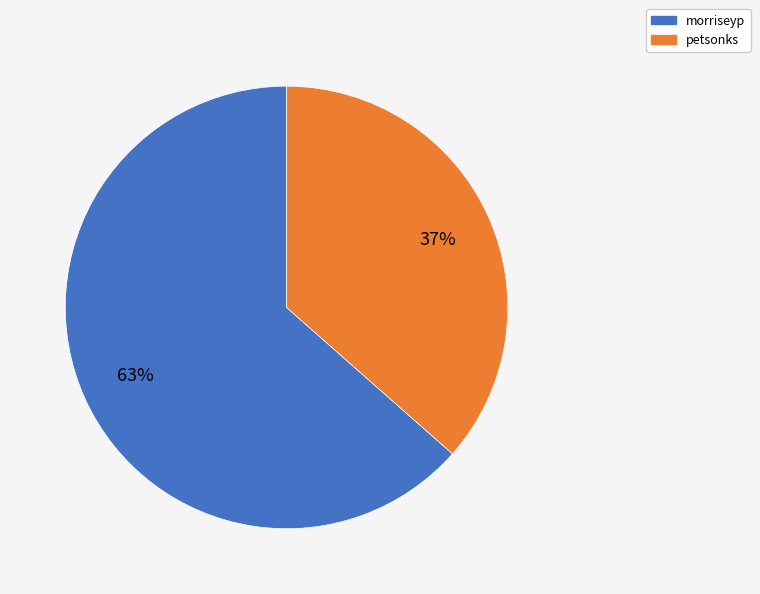

To the nearest percent, what is the average slice percentage?

50%